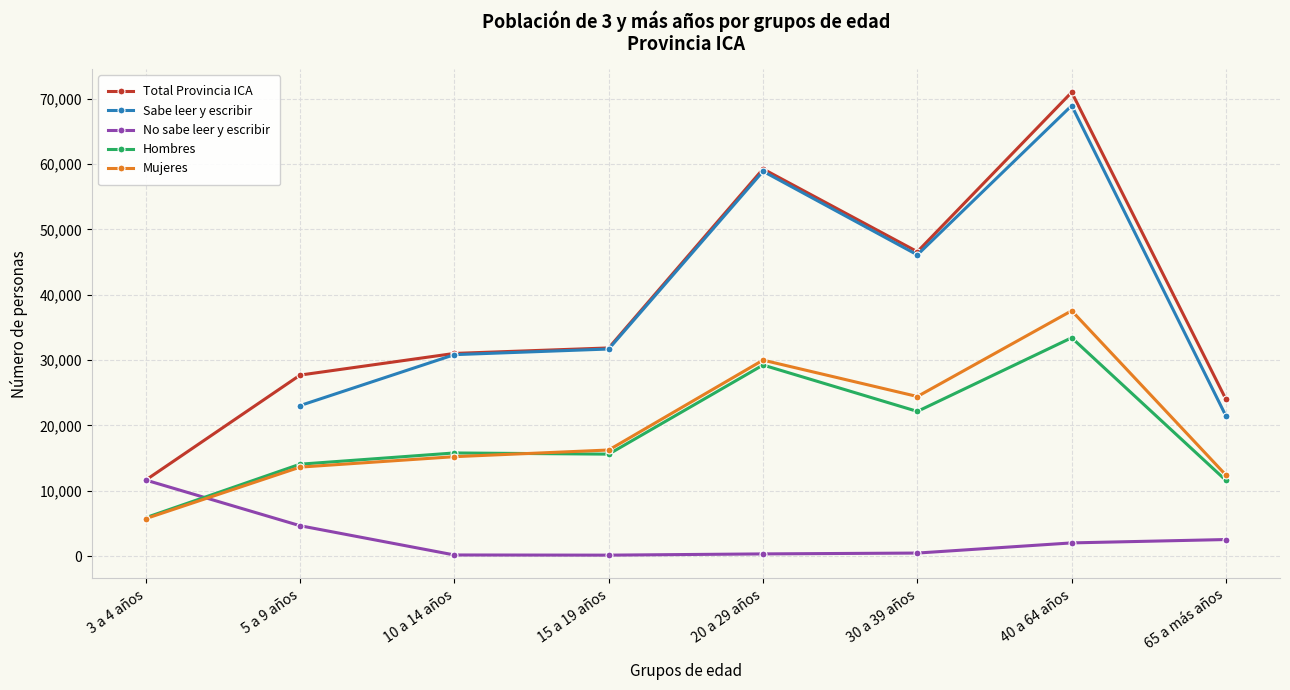

The No sabe leer y escribir series shows 11649.0 at 3 a 4 años. True or false?

True